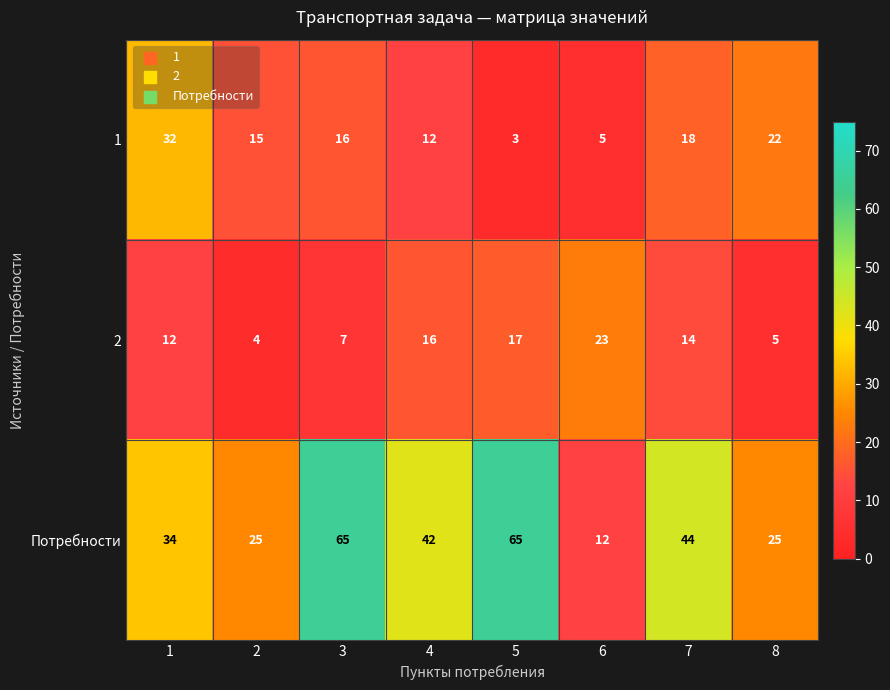

The Потребности series shows 19 at 1. True or false?

False